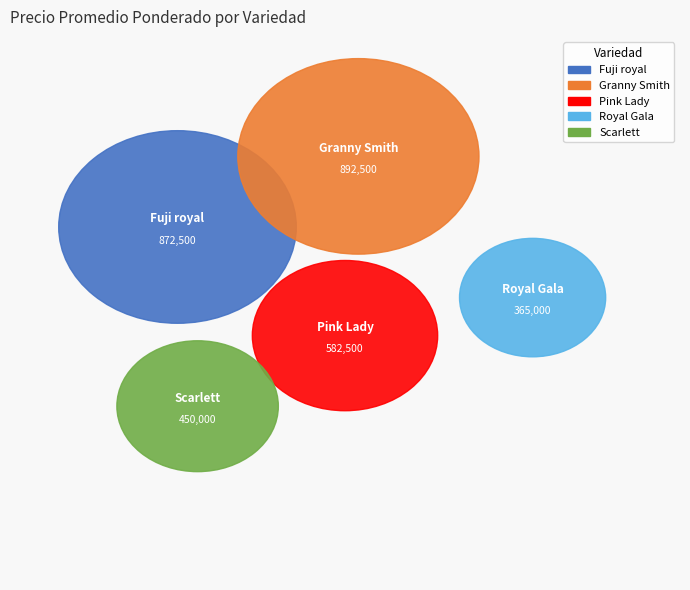

Is Fuji royal the majority of the pie?

No